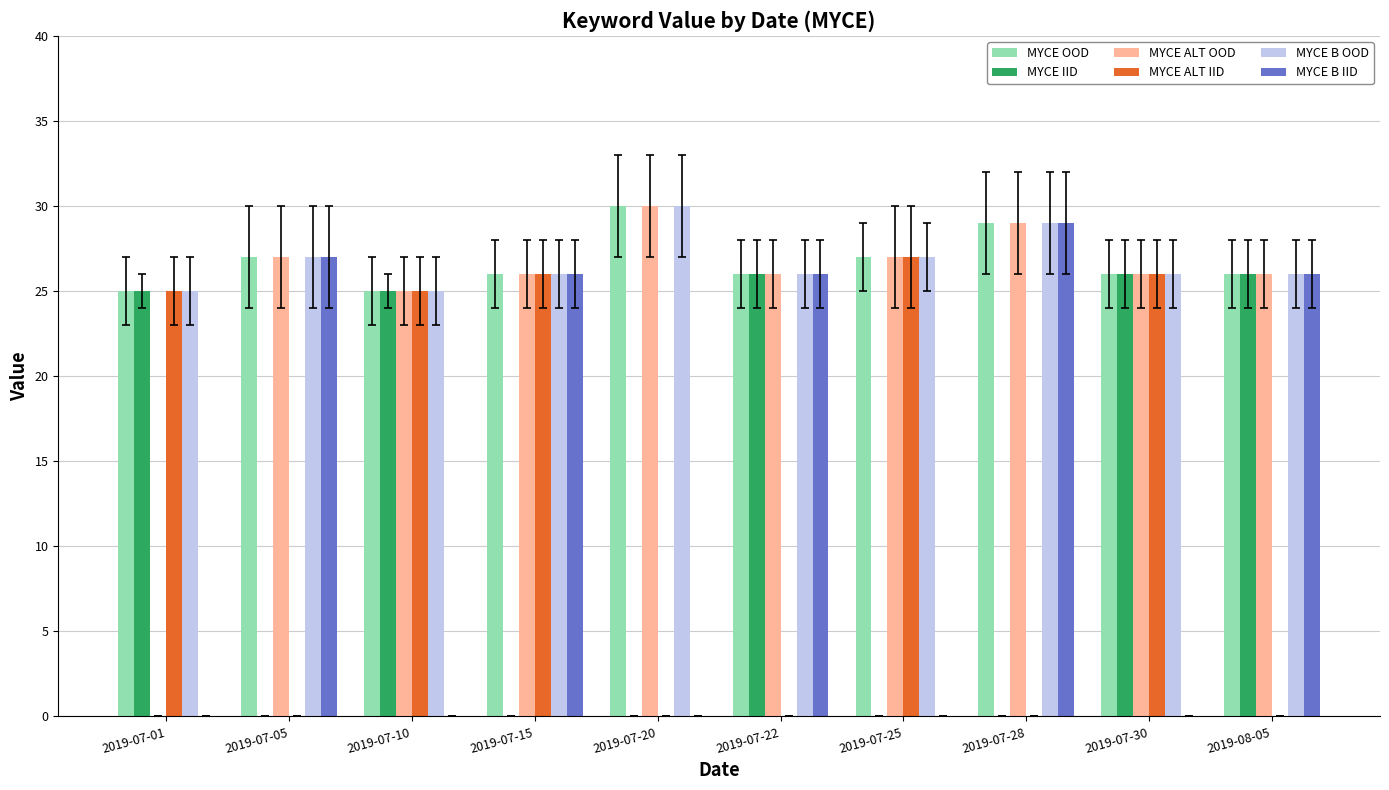

What is the total value across all series at 2019-07-25?

108